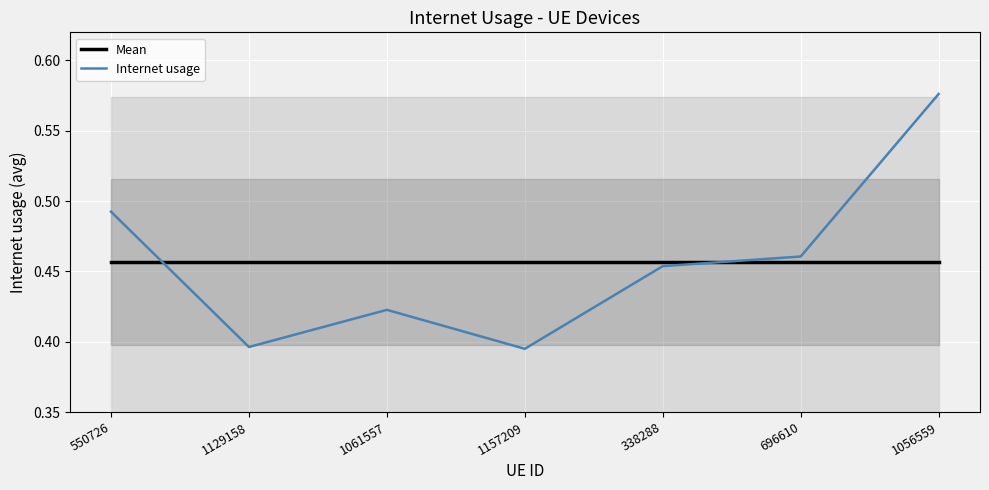

How many intersections are there between Mean and Internet usage?

2